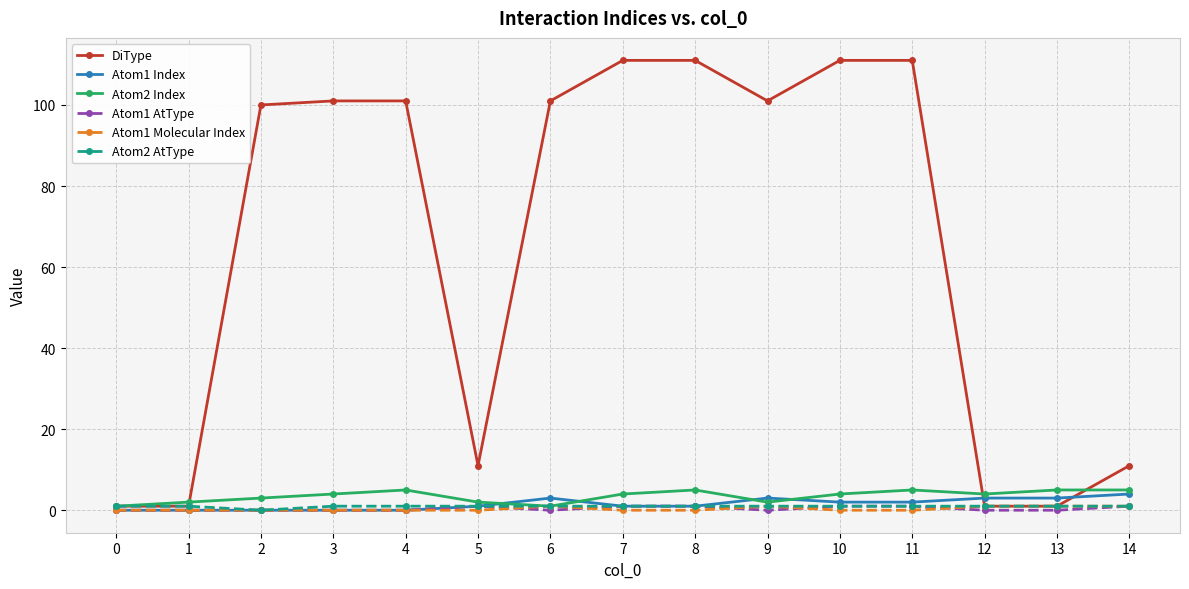

What are all the series names shown in the legend?

DiType, Atom1 Index, Atom2 Index, Atom1 AtType, Atom1 Molecular Index, Atom2 AtType